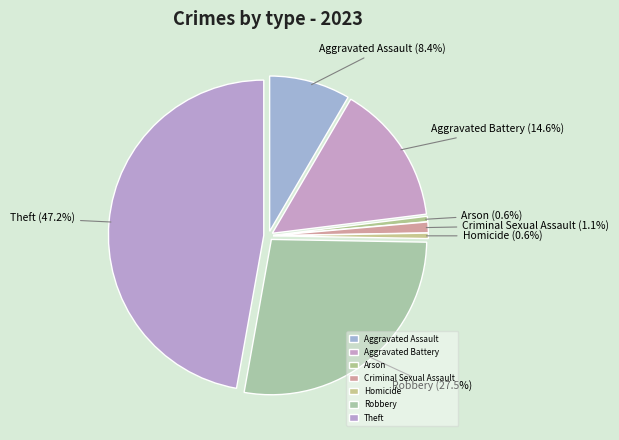

Rank the categories by value from highest to lowest.

Theft, Robbery, Aggravated Battery, Aggravated Assault, Criminal Sexual Assault, Arson, Homicide